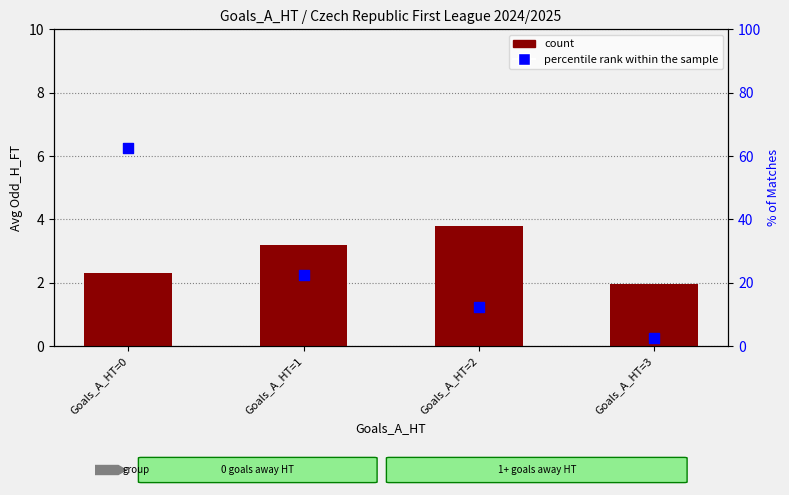

Which series contains the lowest Y value?

count